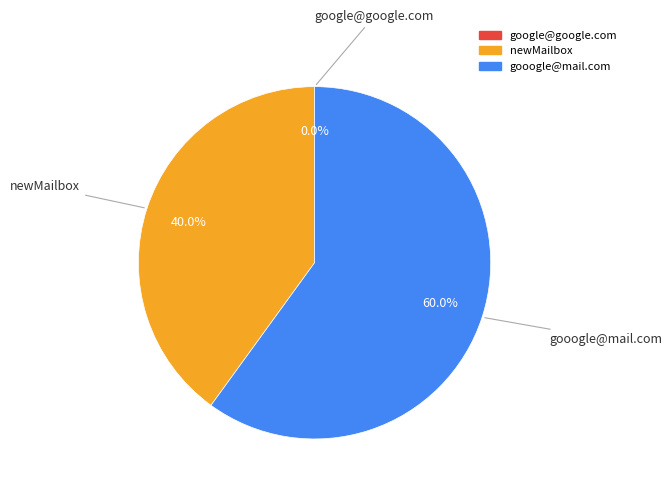

To the nearest percent, what is the average slice percentage?

33%